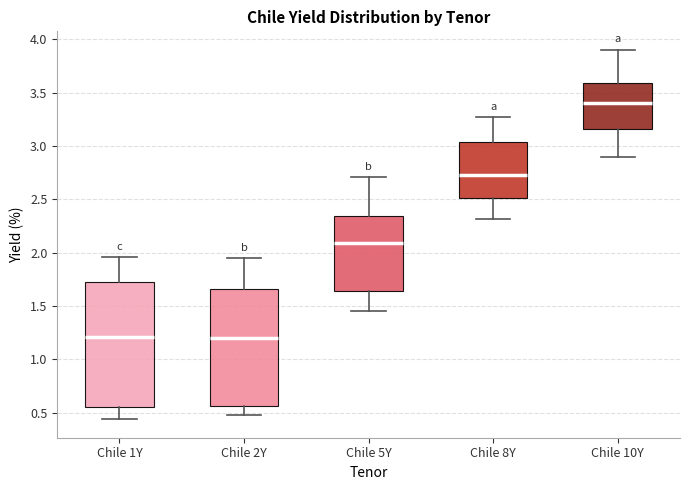

Which box is the tallest, from its lower edge to its upper edge?

Chile 1Y